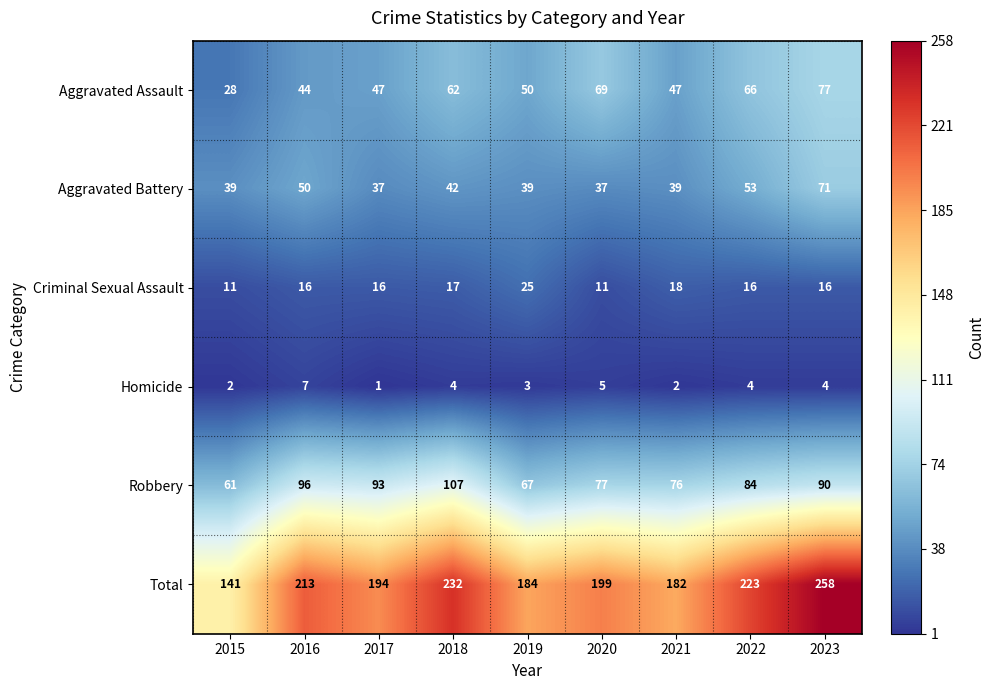

Which label corresponds to the smallest value in the chart?

2017